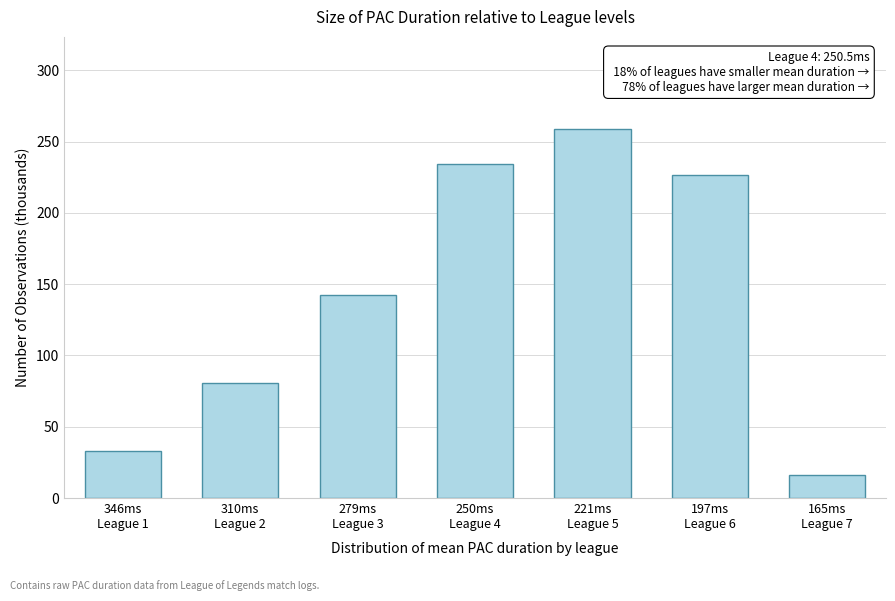

Reading left to right, list all the values displayed in this chart.

32.8	80.8	142.5	234.3	258.8	226.4	16.5